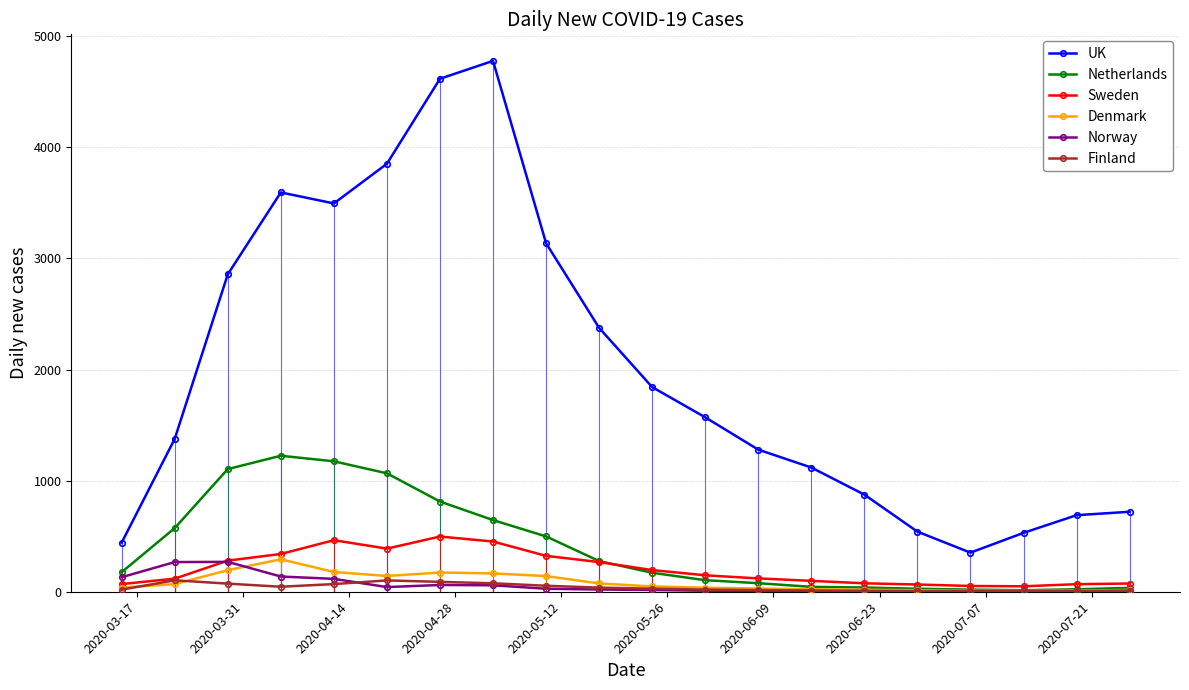

True or false: UK and Denmark intersect in this chart.

False